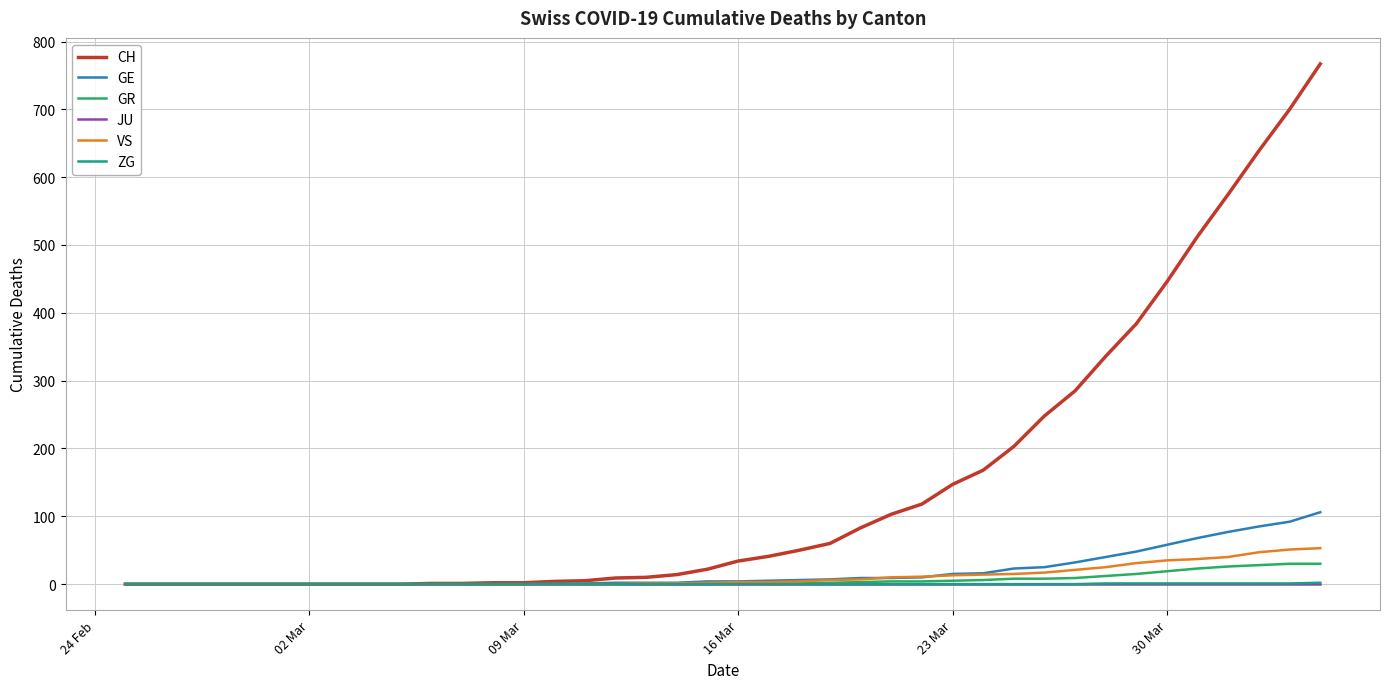

Which series has the largest total across all categories?

CH